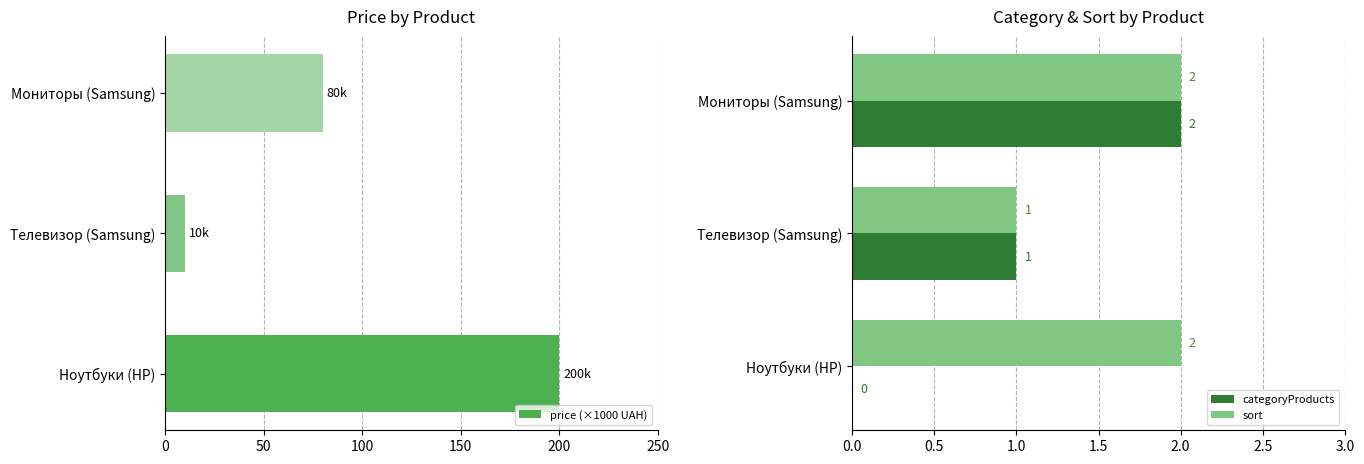

At which label is sort closest to 1?

Телевизор (Samsung)